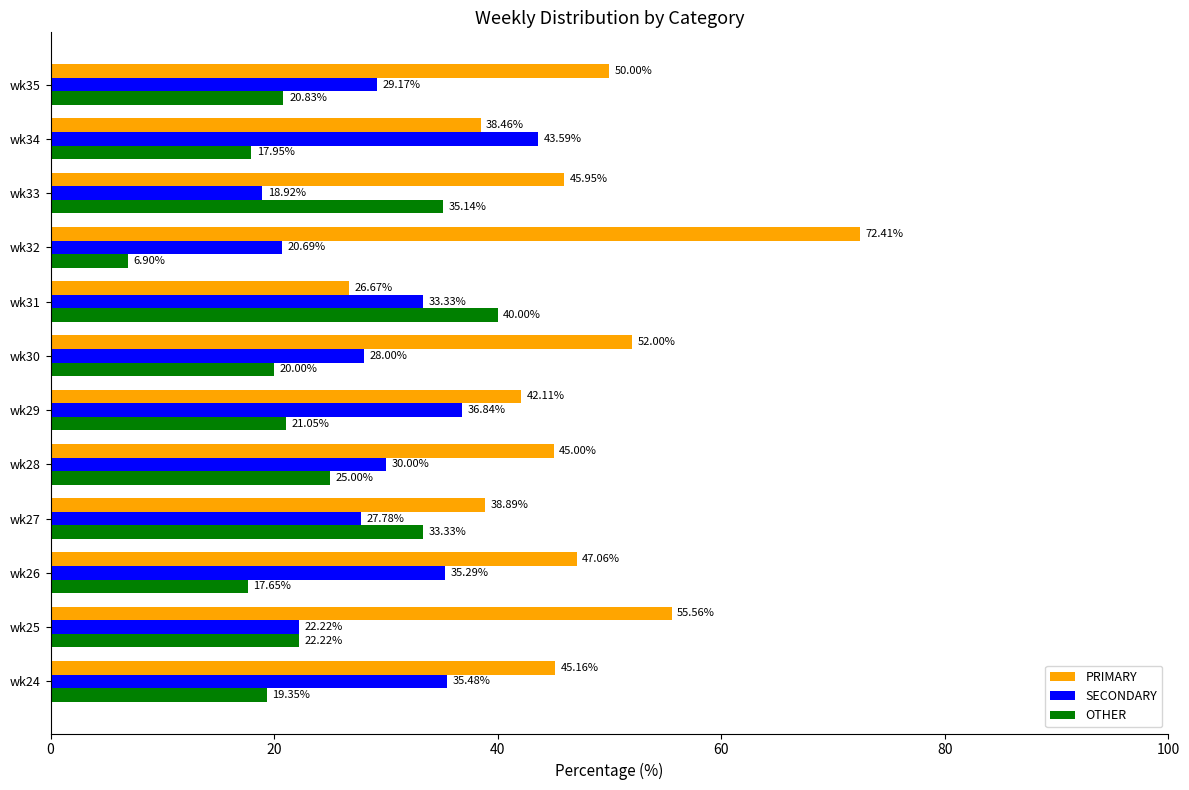

What is the sum of the SECONDARY values at wk32 and wk27?

48.5